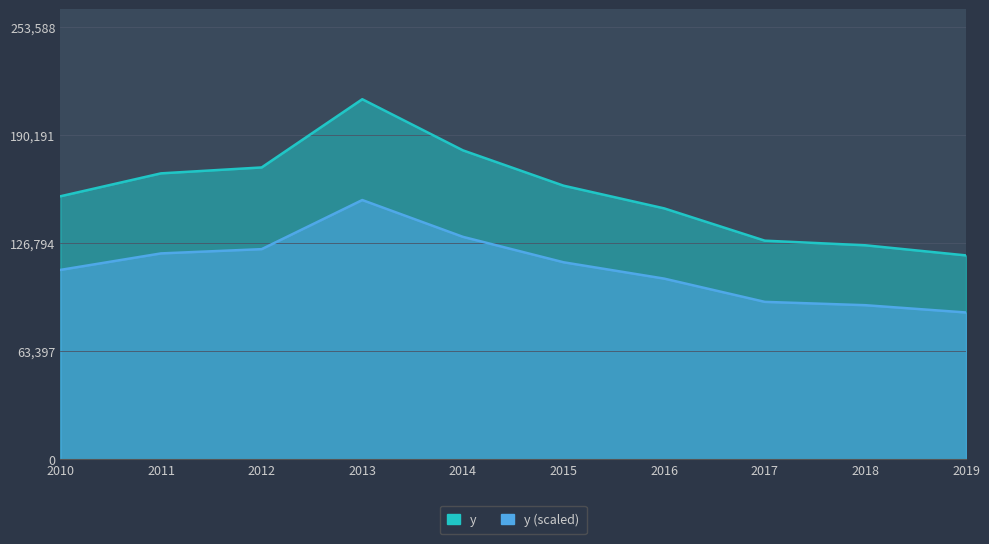

How many points are higher than both their immediate neighbors (excluding endpoints)?

1